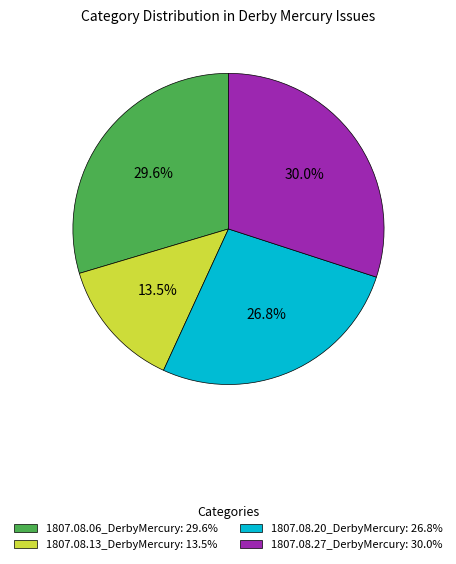

What portion of the pie excludes 1807.08.13_DerbyMercury?

86.5%